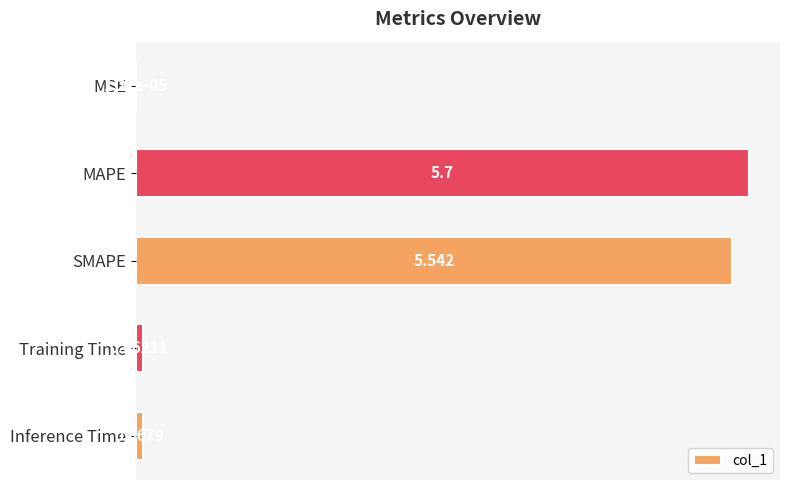

What is the sum of all values?

11.4